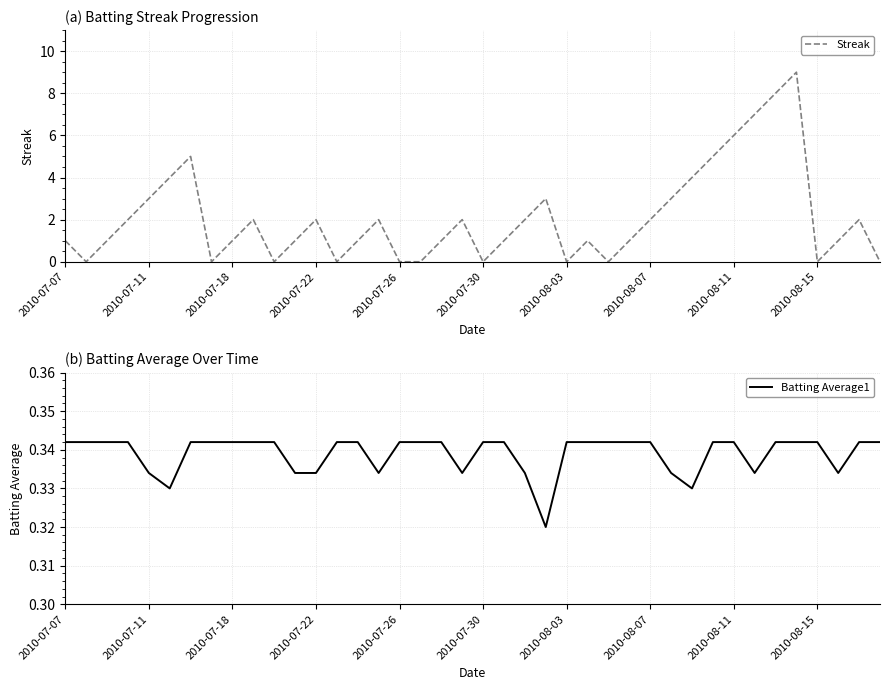

The Streak series shows 8 at 2010-08-11. True or false?

False